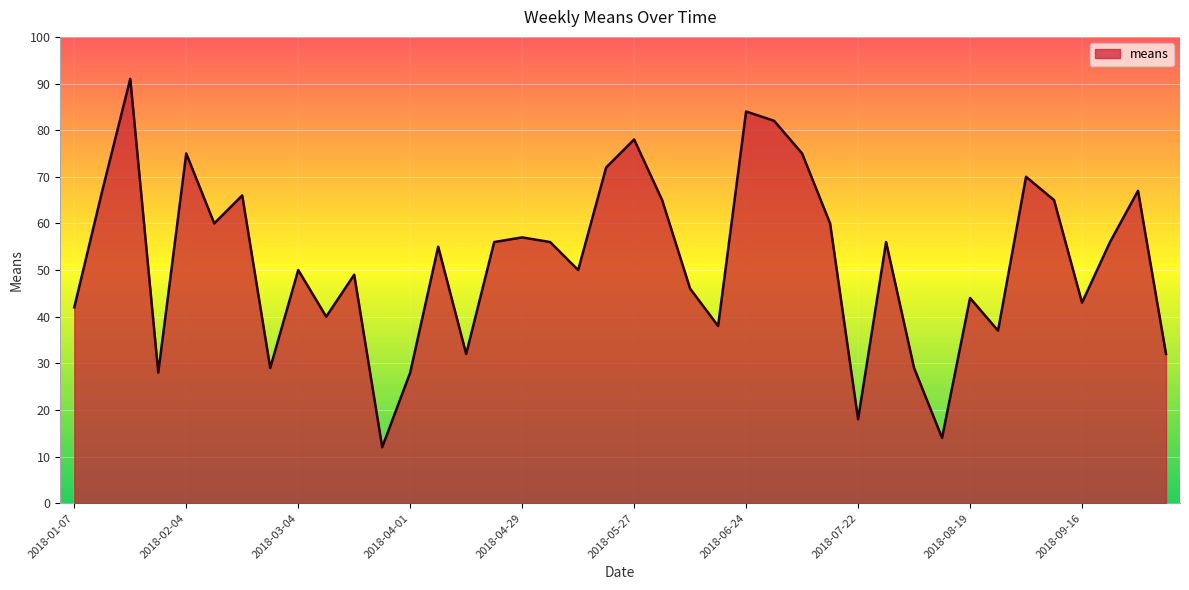

What is the sum of all values?

2074